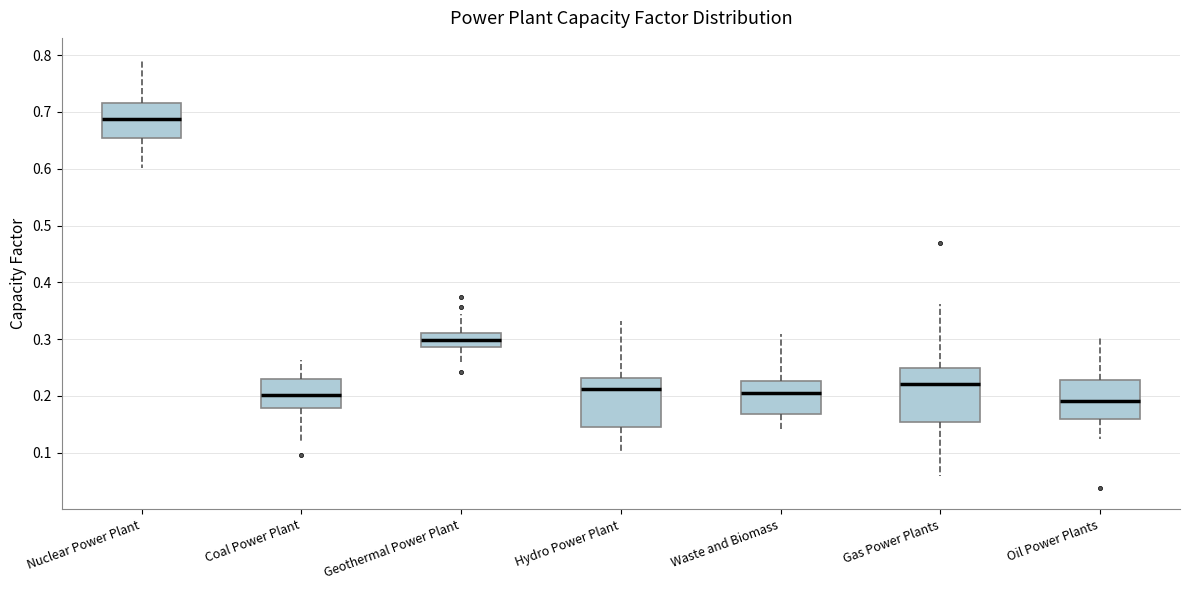

Where does the lower whisker of the box for Waste and Biomass end on the y-axis? The values are not printed on the chart, so give them approximately, as read against the axis.

0.14